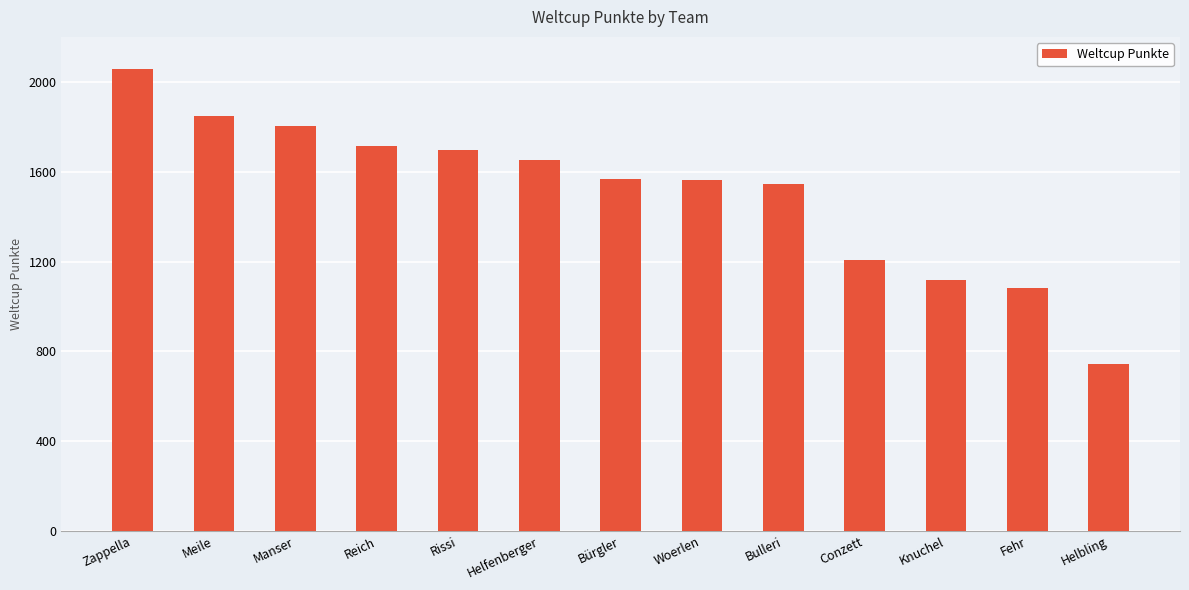

What is the difference between the maximum and minimum values?

1312